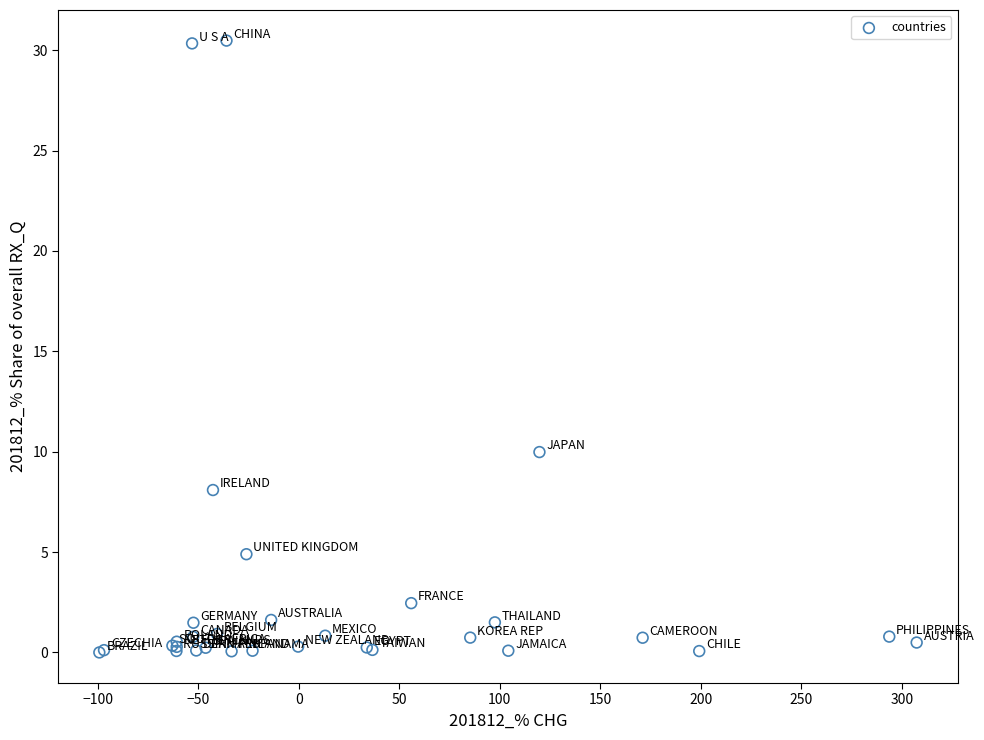

What Y value in the scatter plot is closest to 15?

10.0